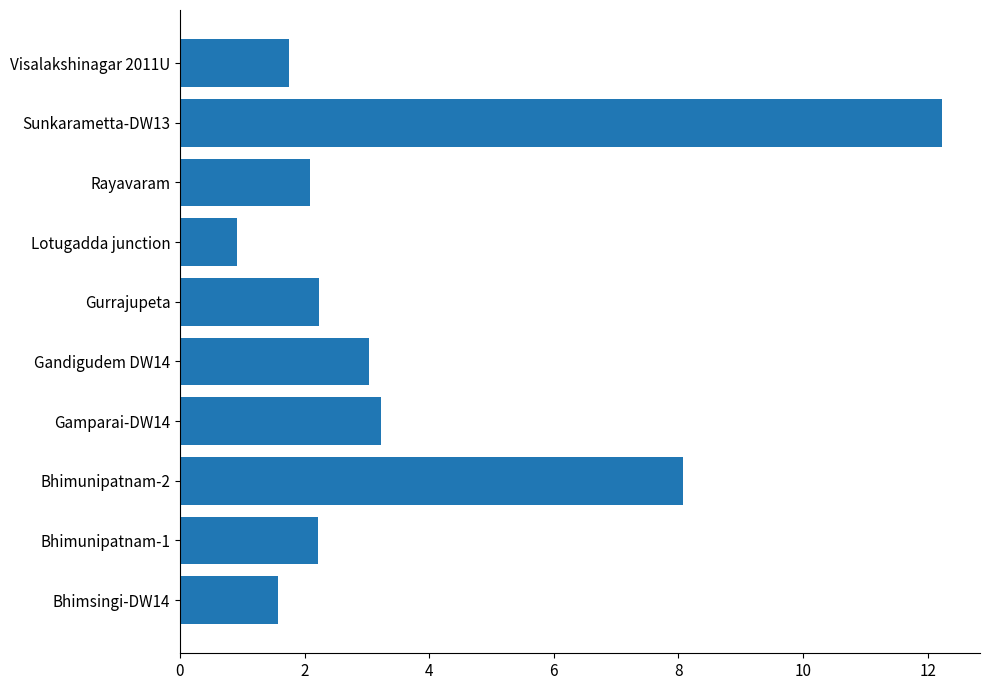

What is the ratio of the value at Bhimunipatnam-1 to the value at Bhimunipatnam-2?

0.3